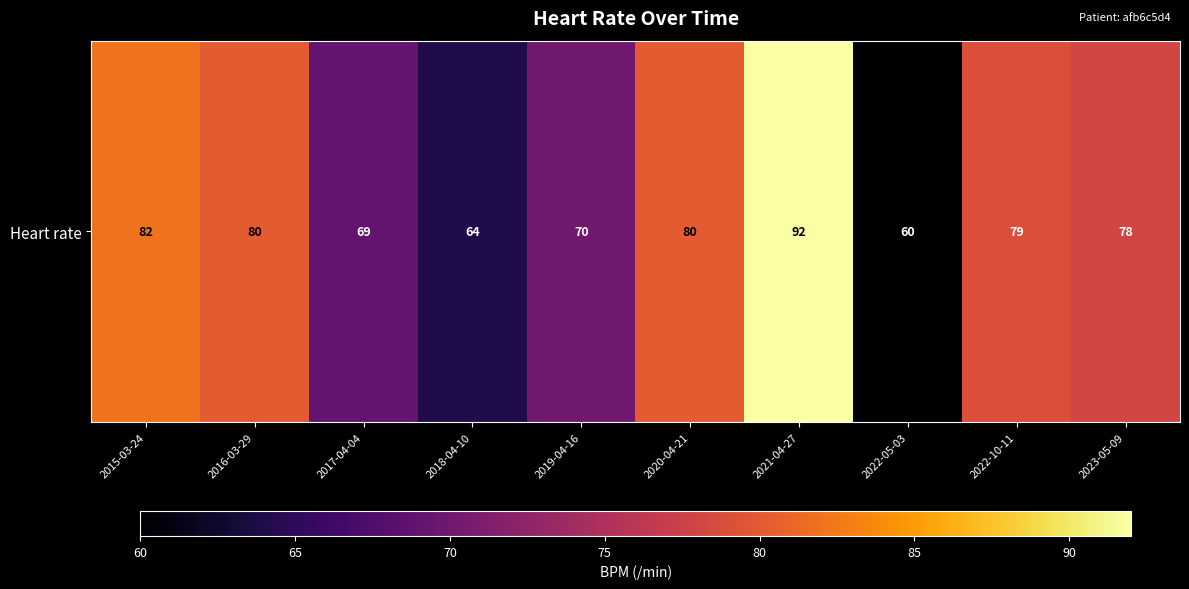

True or false: the data shows 60 at 2022-05-03.

True